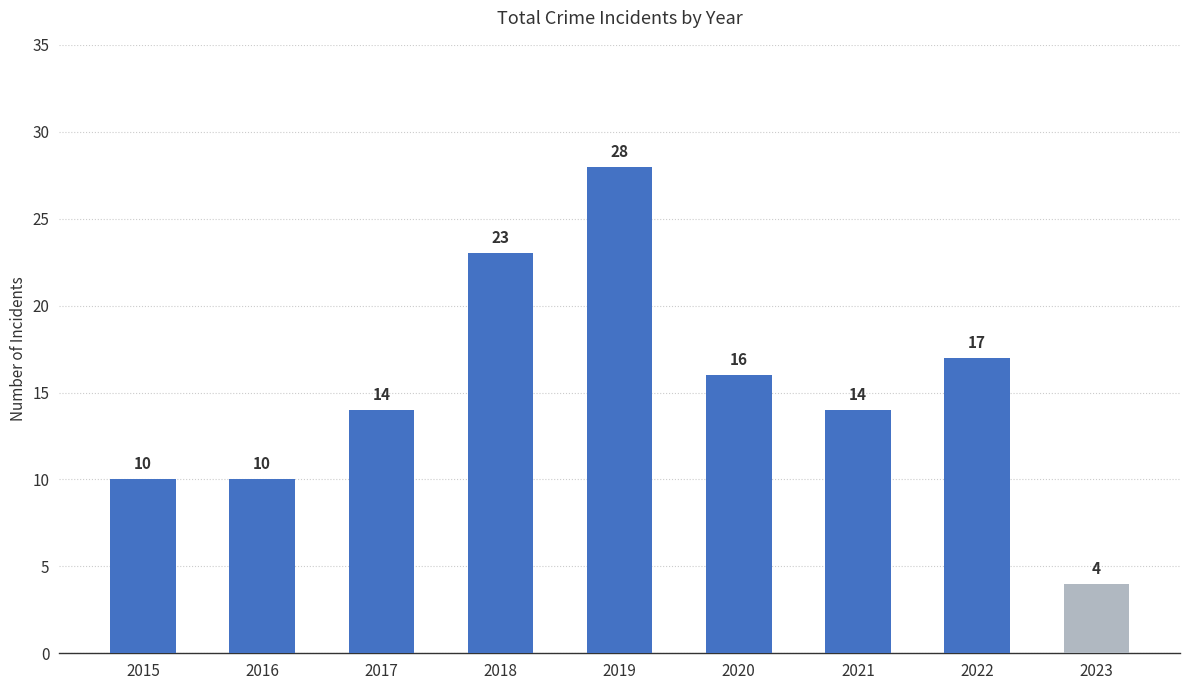

What is the difference between the values at 2017 and 2016?

4